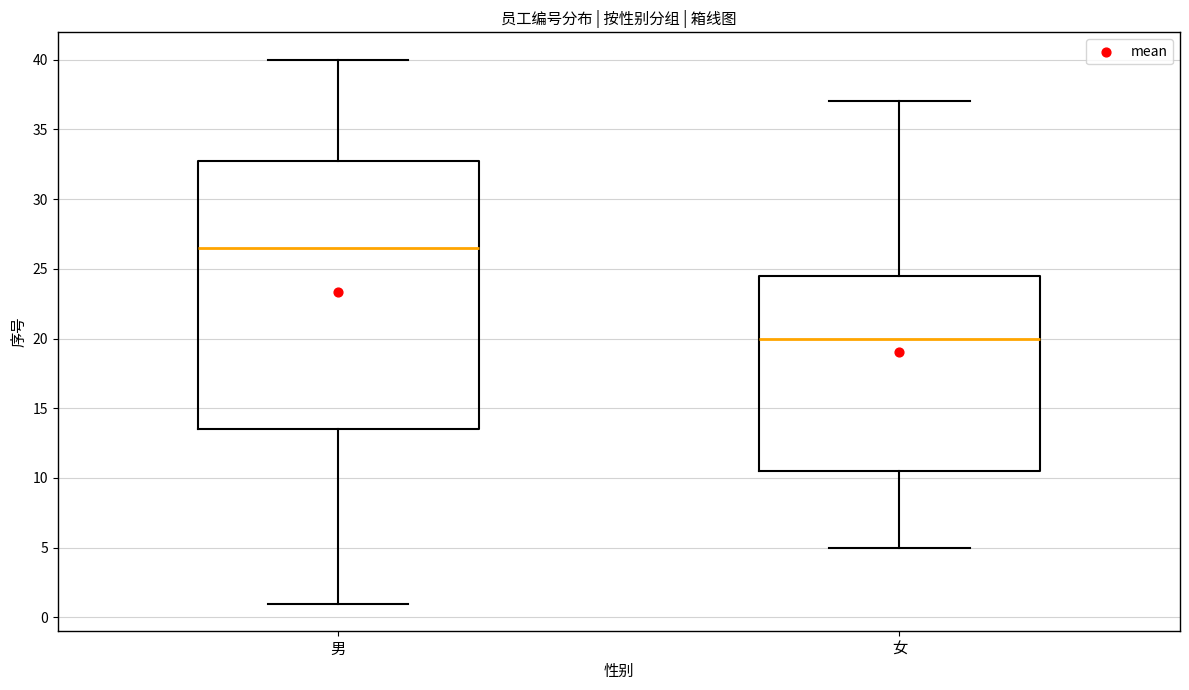

Reading left to right, transcribe this box plot: for each box, give where its median line is, the range the box spans, and where its two whiskers end, as read against the y-axis. The values are not printed on the chart, so give them approximately, as read against the axis.

男: median 26.5, box 13.5 to 33.0, whiskers 1.0 to 40.0
女: median 20.0, box 10.5 to 24.5, whiskers 5.0 to 37.0